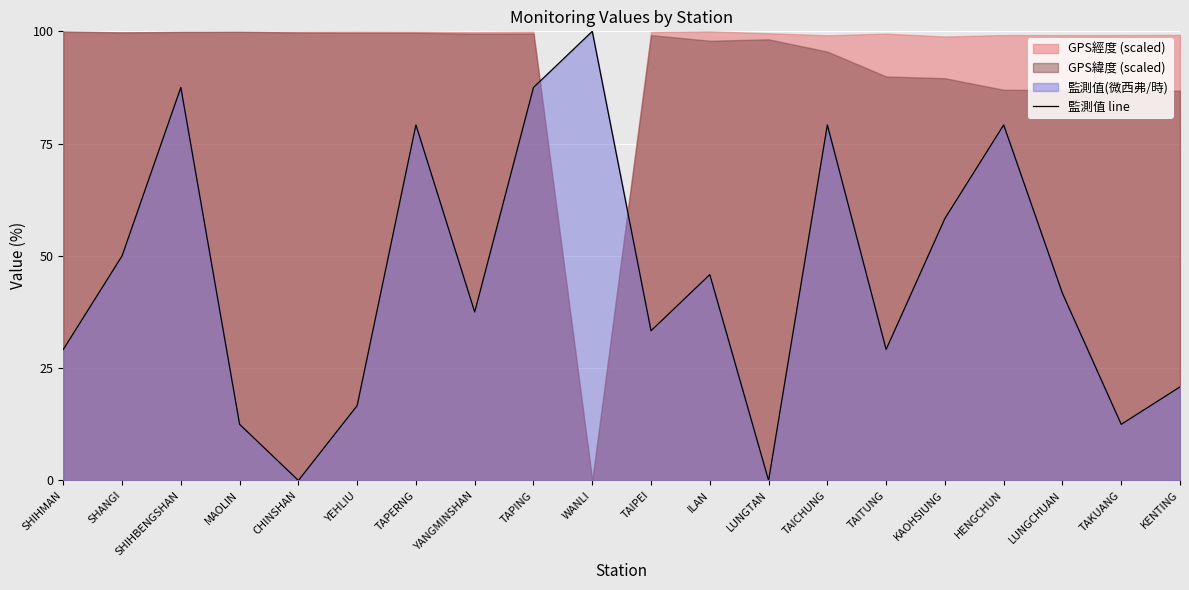

What is the value of the 4th point from the left?

12.5